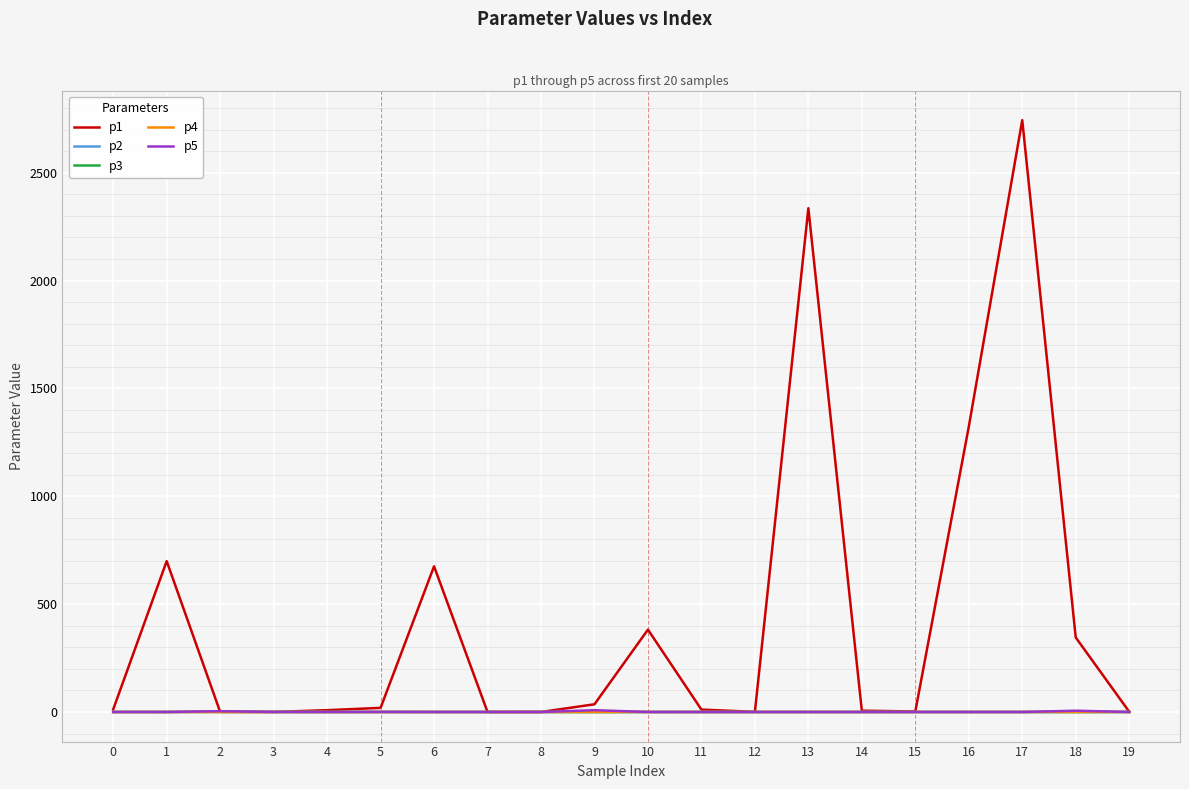

Which series has the widest spread of values?

p1